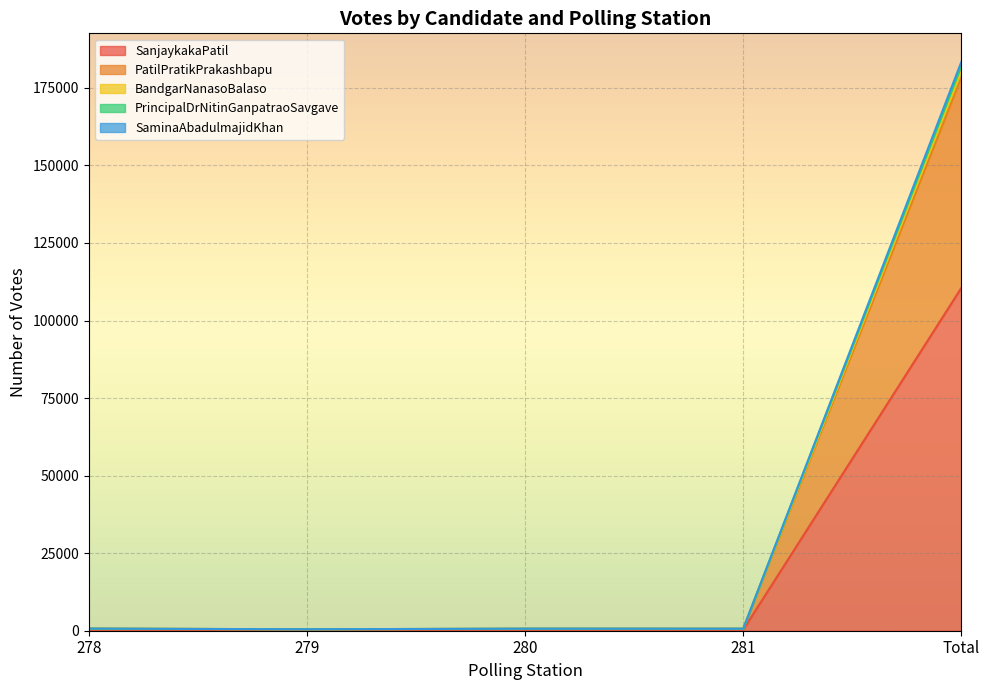

At which label does BandgarNanasoBalaso reach its peak?

Total